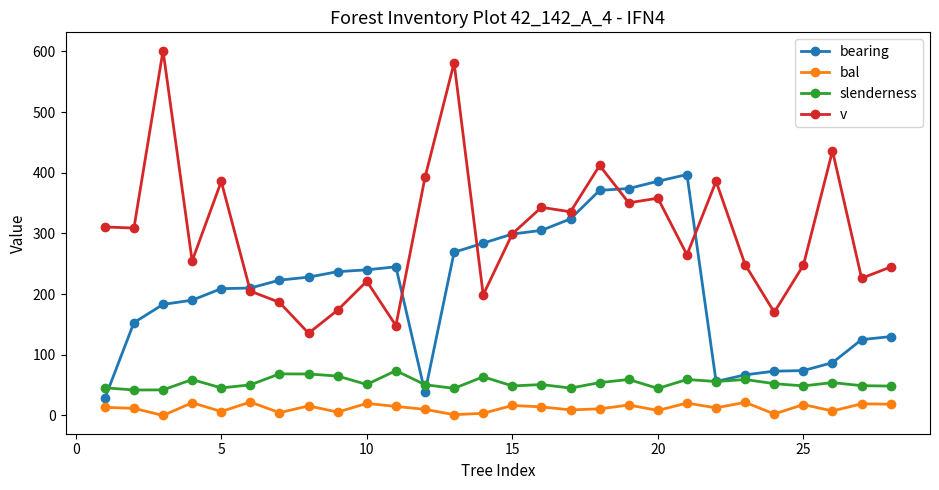

True or false: v and slenderness cross at least once.

False